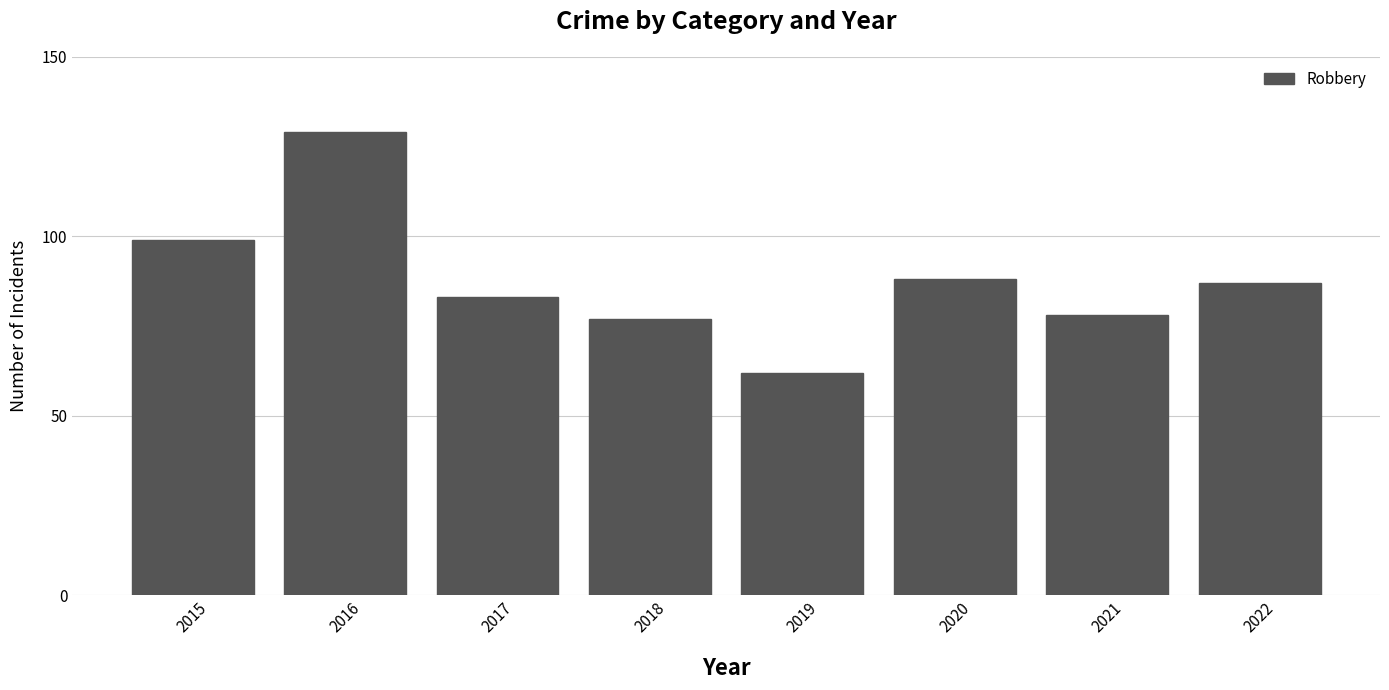

Which category has the lowest value across all series?

2019